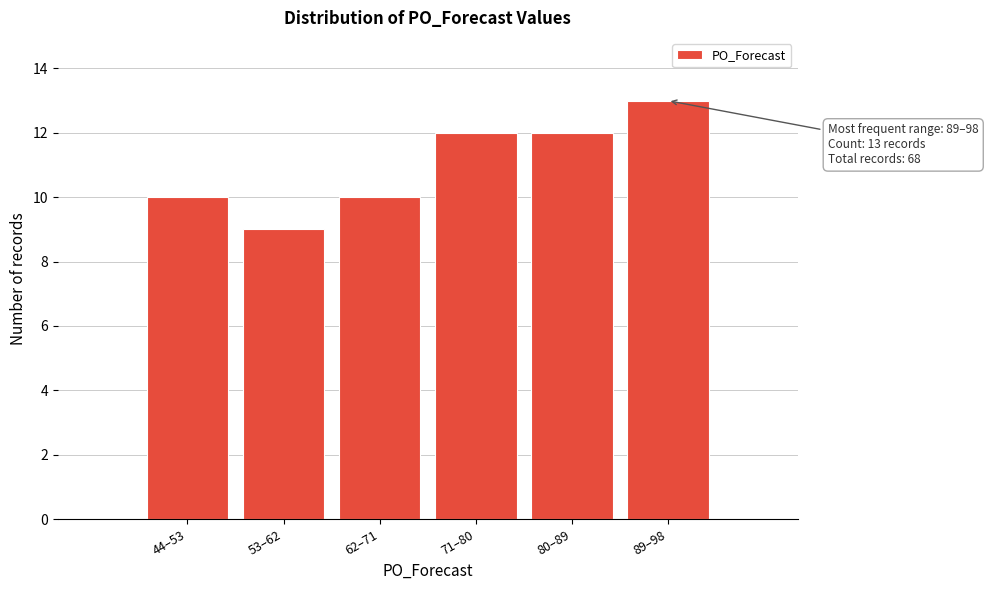

Reading right to left, list all the values displayed in this chart.

13	12	12	10	9	10